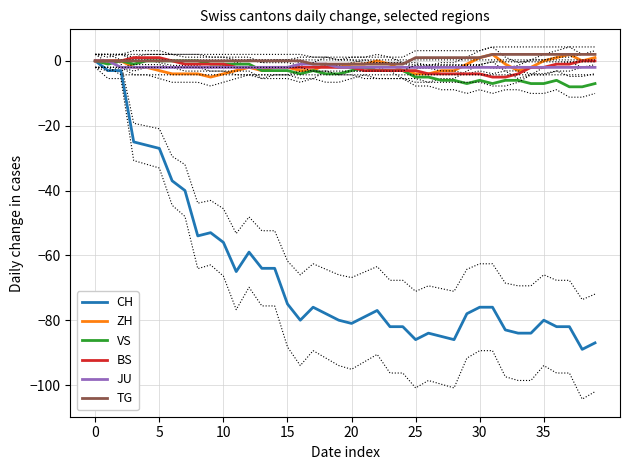

How many interior local valleys does the ZH series have?

5